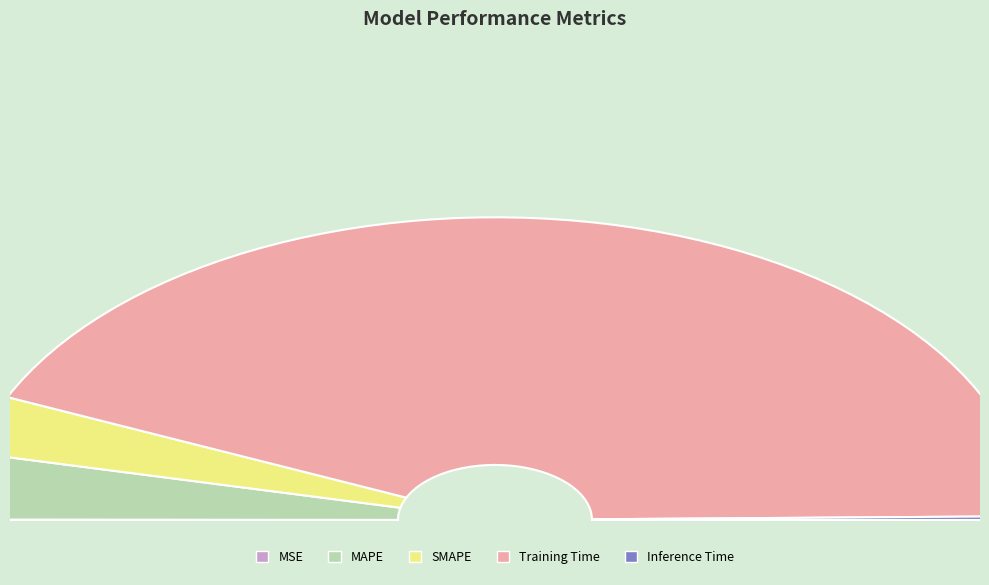

Which slice represents more than half of the pie?

Training Time